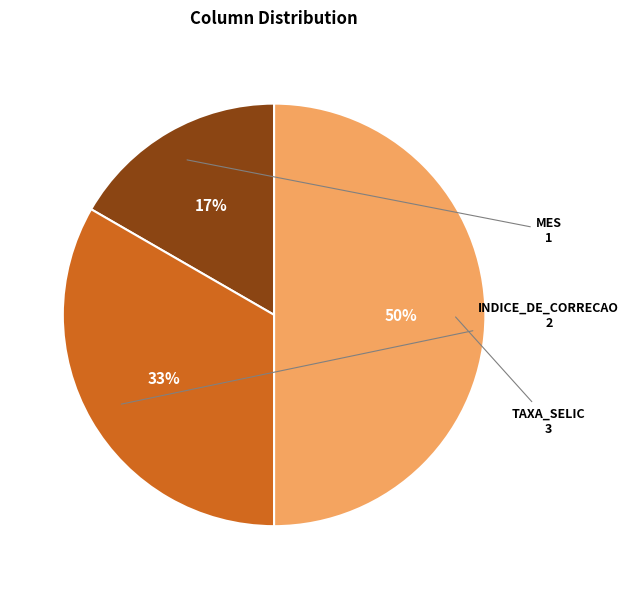

To the nearest percent, what is the difference between the largest and smallest slice percentages?

33%